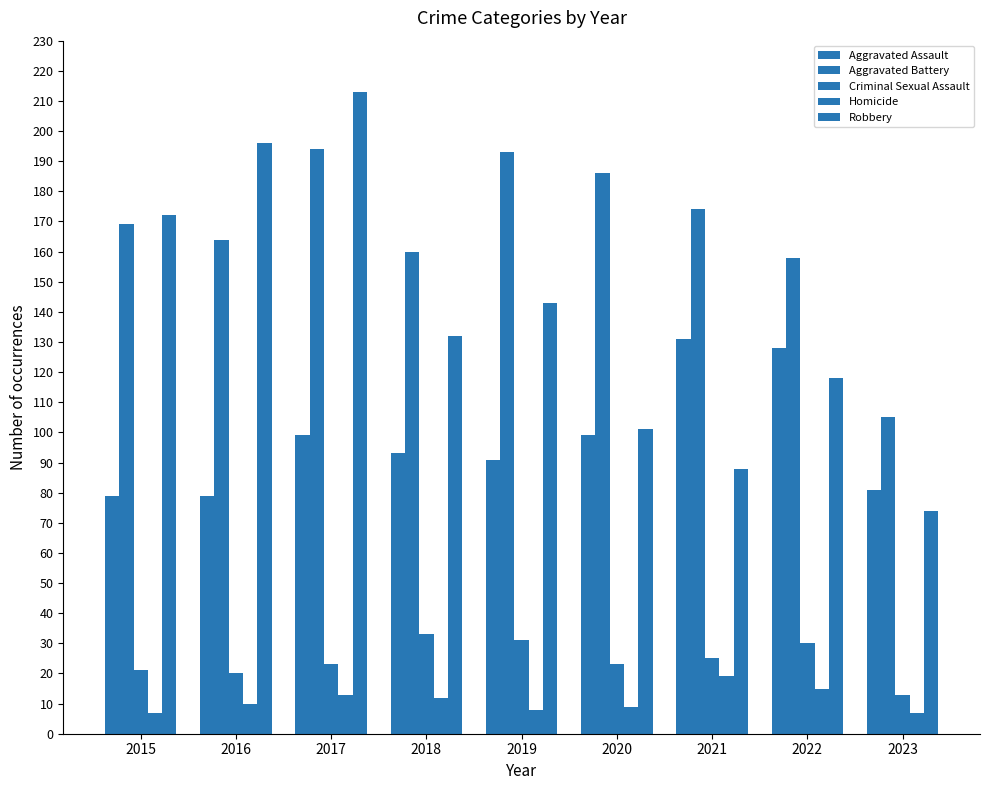

Does the chart contain stacked bars?

No